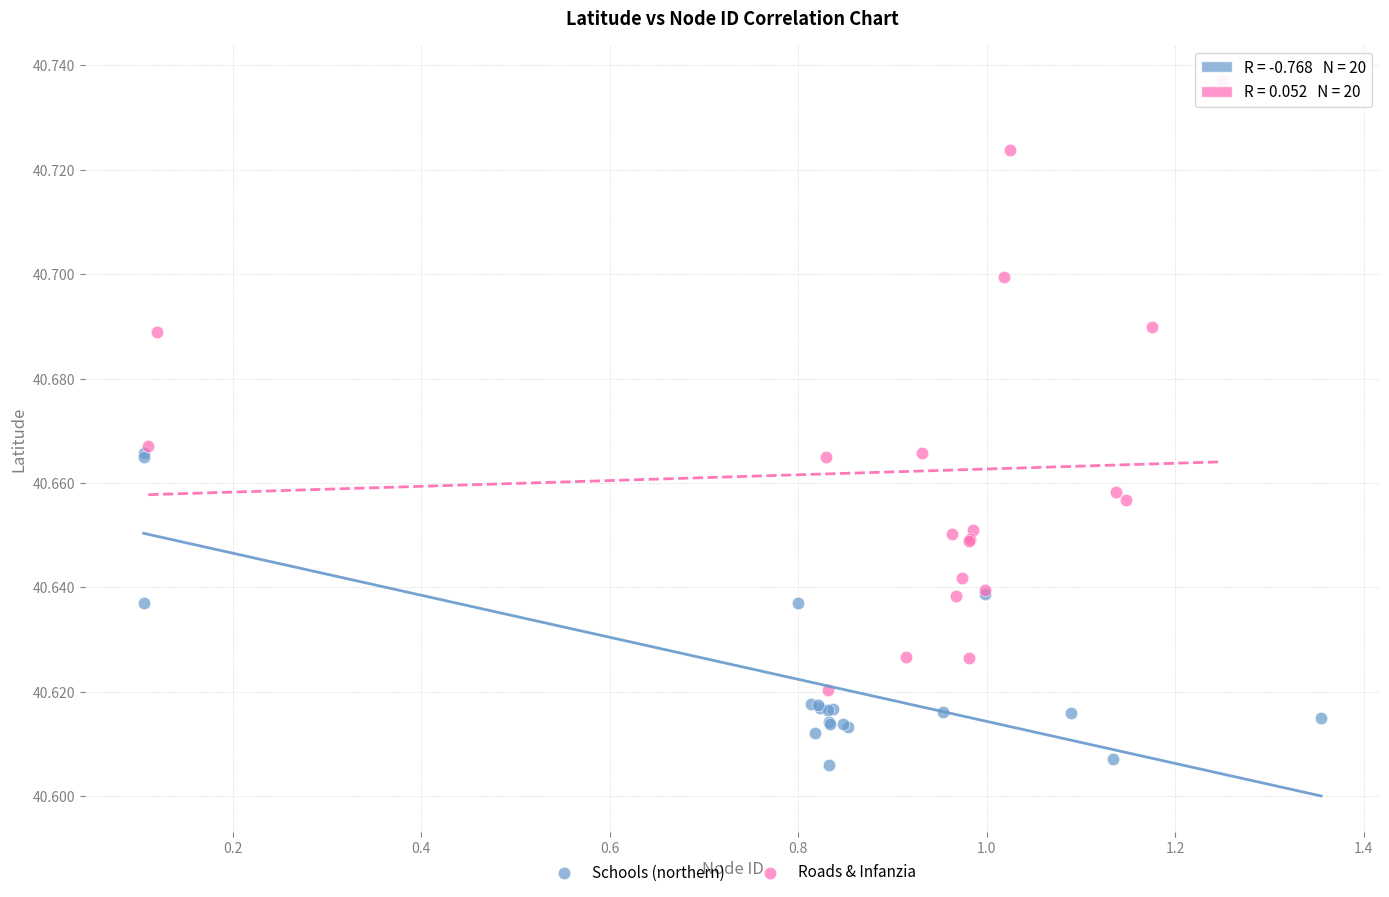

Which series has the widest spread of Y values?

Roads & Infanzia